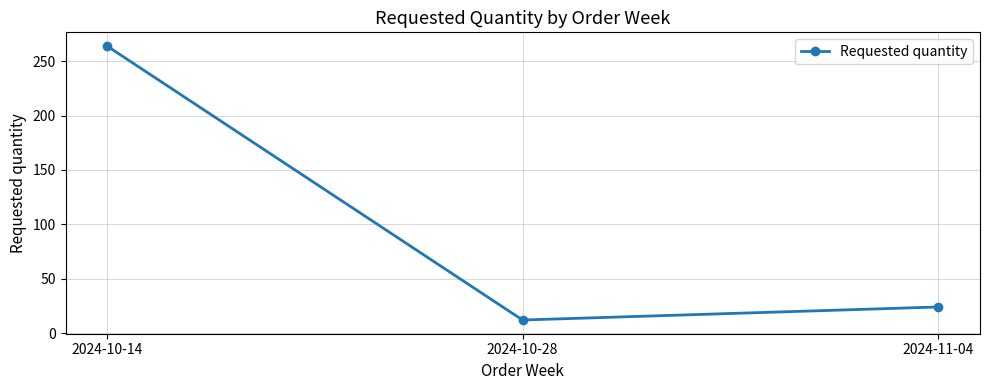

Reading left to right, transcribe all the data shown in this chart.

2024-10-14=264	2024-10-28=12	2024-11-04=24